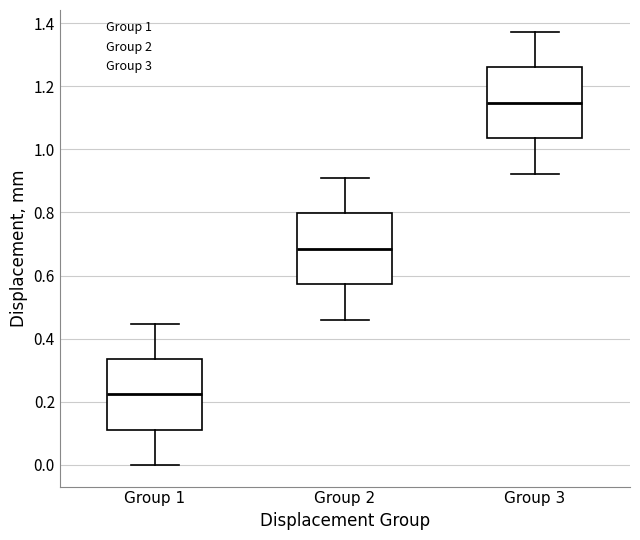

Reading left to right, read every box against the y-axis: the position of its median line, the range the box covers, and the ends of its whiskers. The values are not printed on the chart, so give them approximately, as read against the axis.

Group 1: median 0.22, box 0.12 to 0.34, whiskers 0.00 to 0.44
Group 2: median 0.68, box 0.58 to 0.80, whiskers 0.46 to 0.90
Group 3: median 1.14, box 1.04 to 1.26, whiskers 0.92 to 1.38